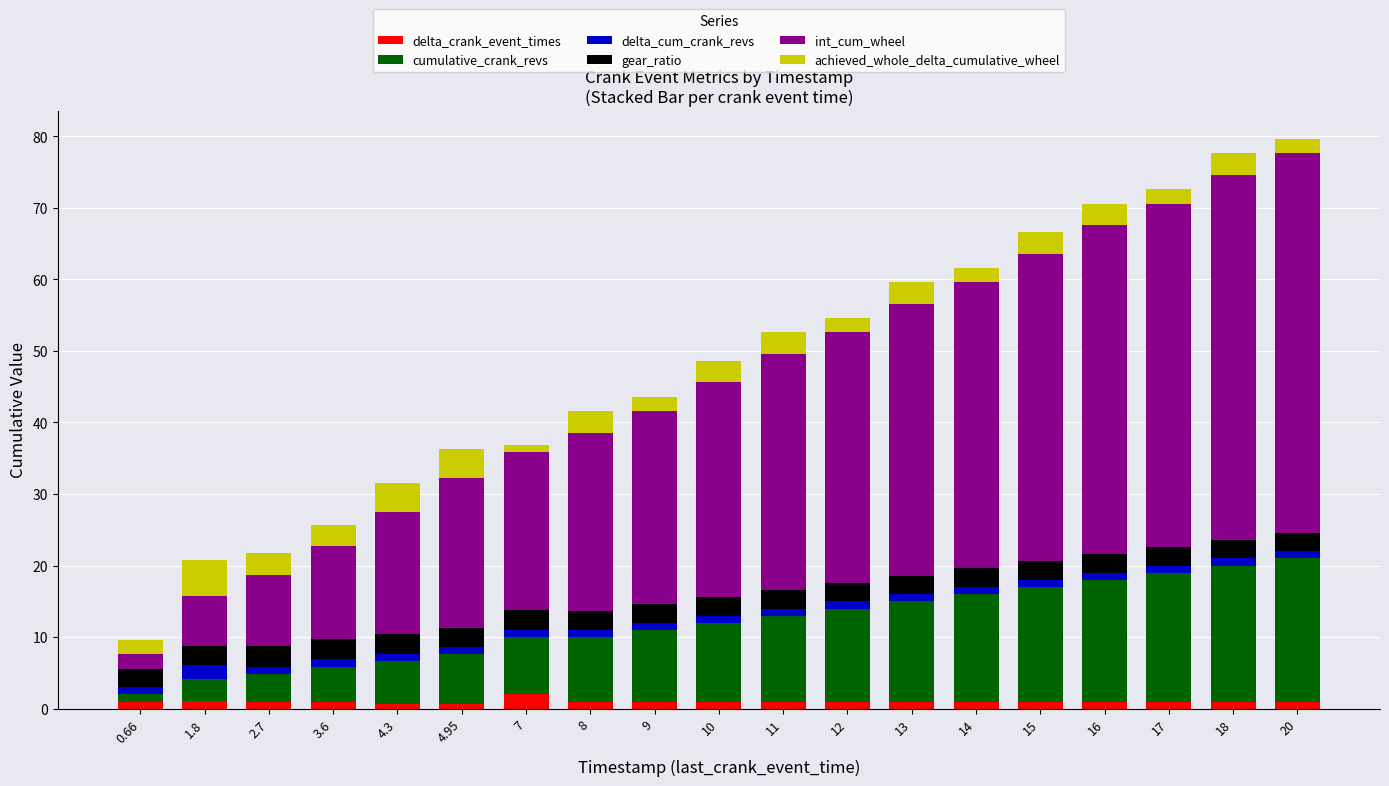

What is the sum of all delta_crank_event_times values?

19.3